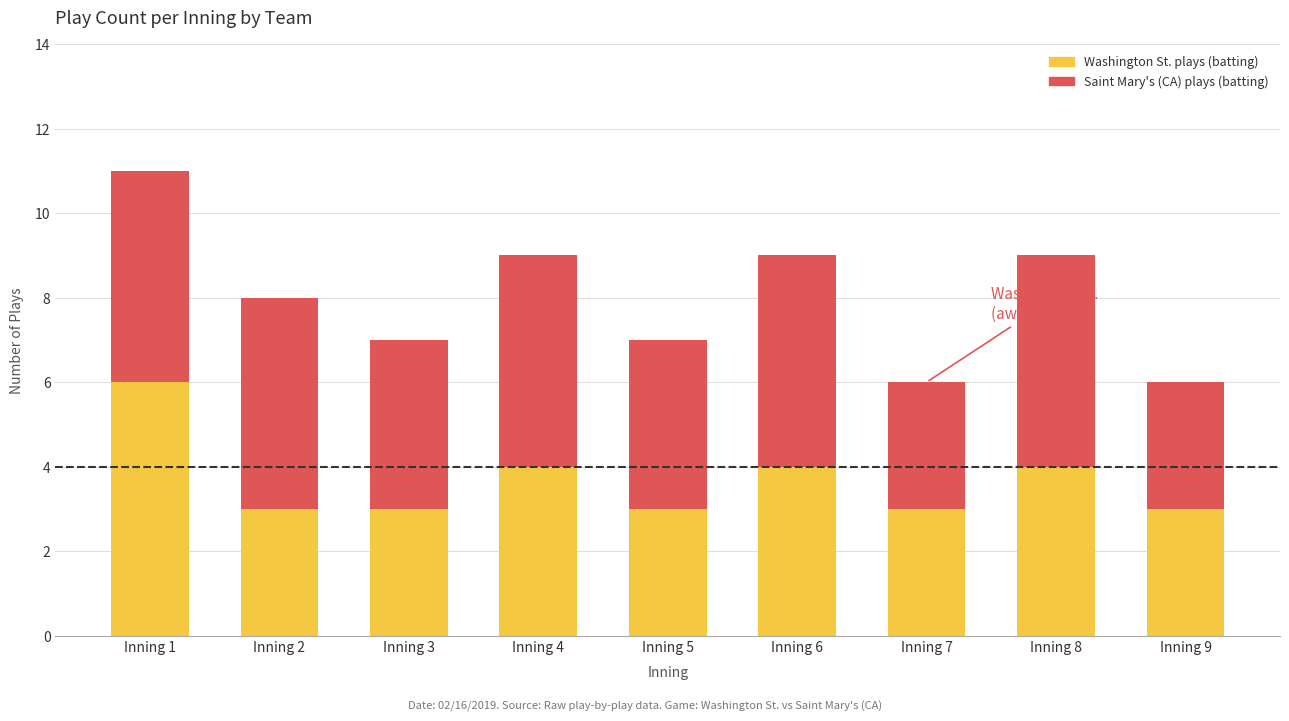

Reading left to right, list the values for the Washington St. plays (batting) series.

Inning 1=6	Inning 2=3	Inning 3=3	Inning 4=4	Inning 5=3	Inning 6=4	Inning 7=3	Inning 8=4	Inning 9=3